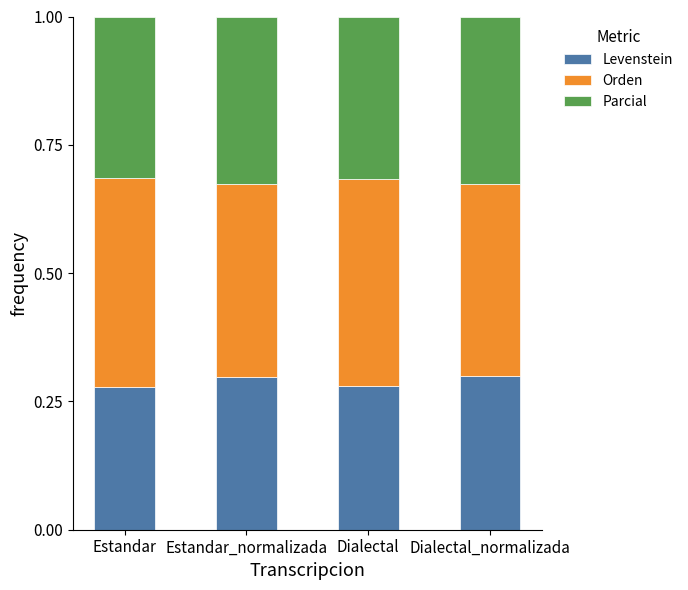

The Levenstein series shows 0.2 at Estandar. True or false?

False